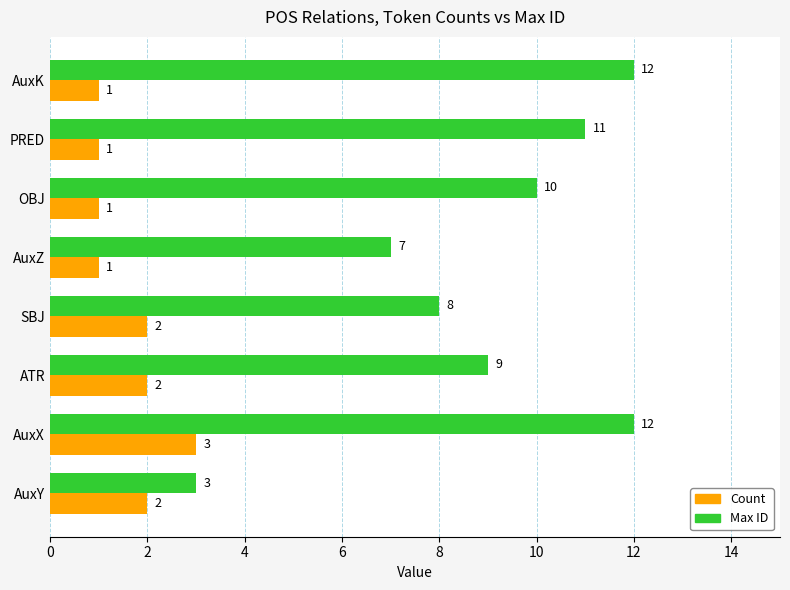

How many Max ID values are between 8 and 12?

6